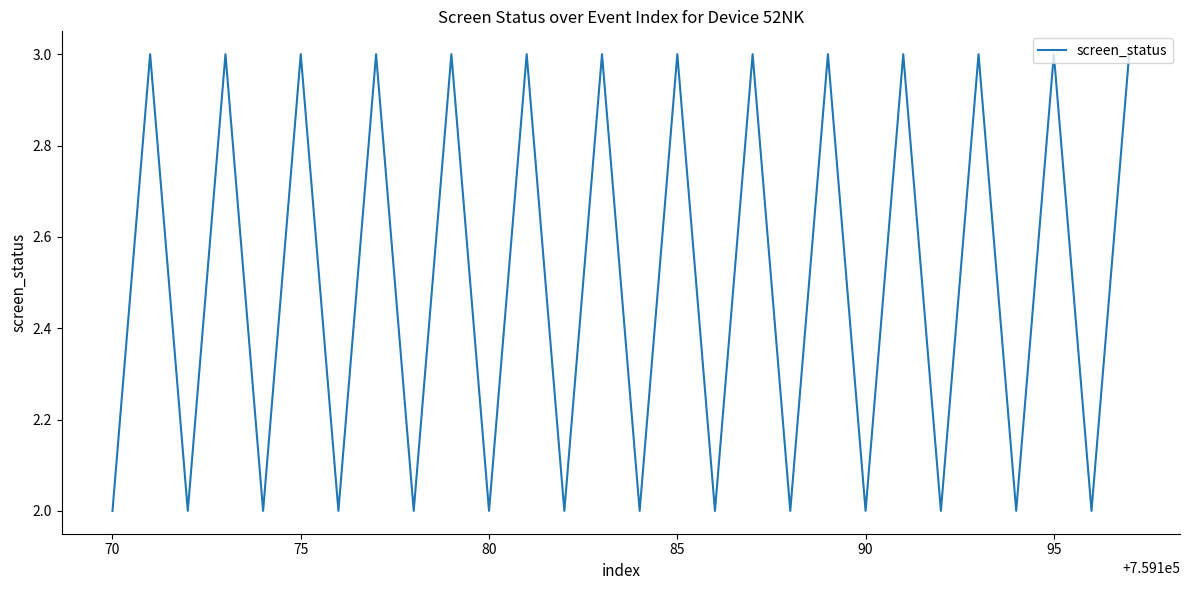

What is the maximum value shown in the chart?

3